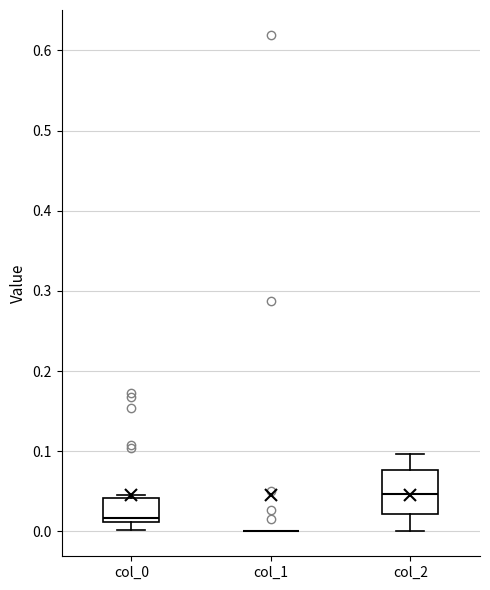

Which box is the tallest, from its lower edge to its upper edge?

col_2